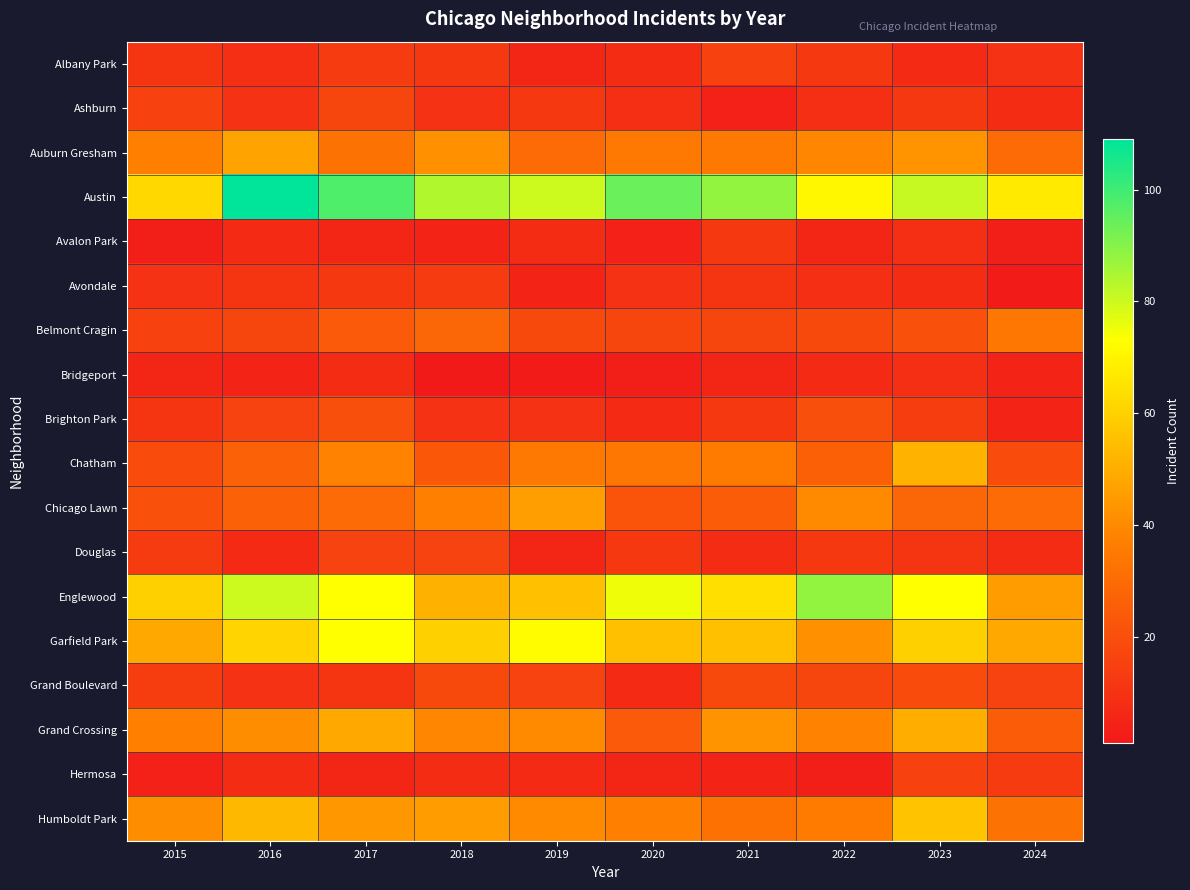

Count the number of data series in this chart.

18